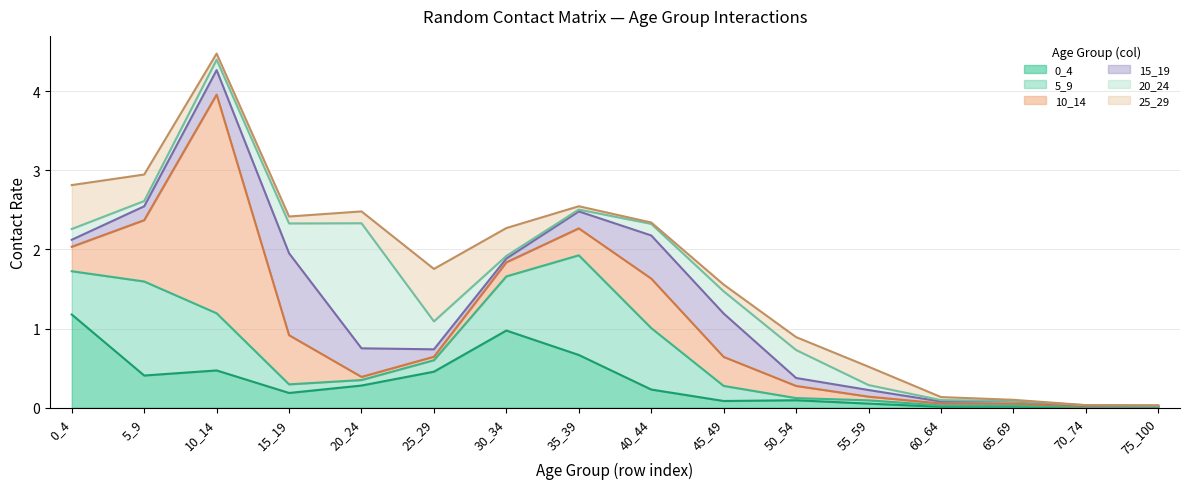

How many interior local valleys does the 25_29 series have?

3